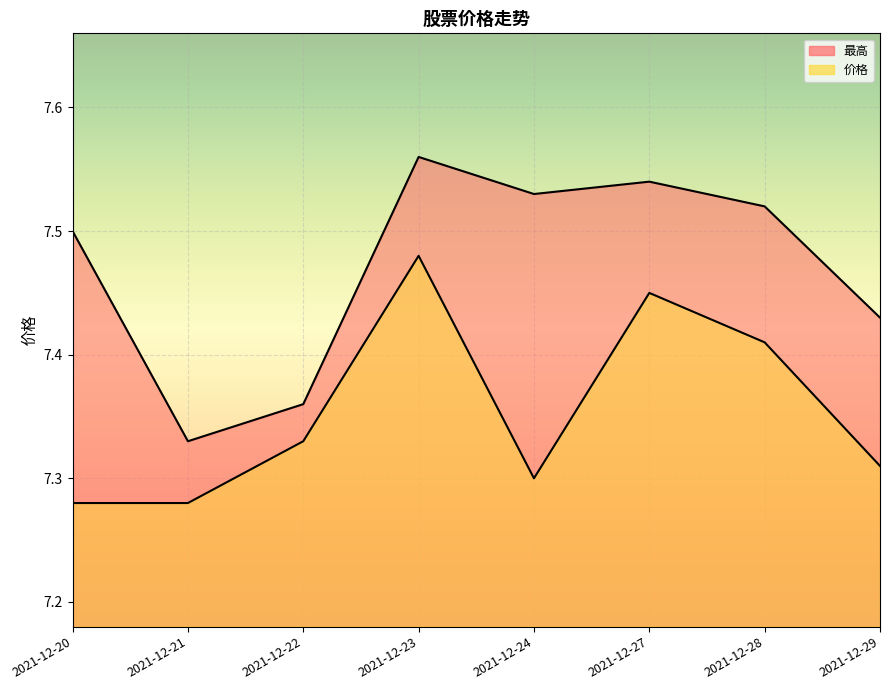

The 价格 series shows 3.4 at 2021-12-27. True or false?

False